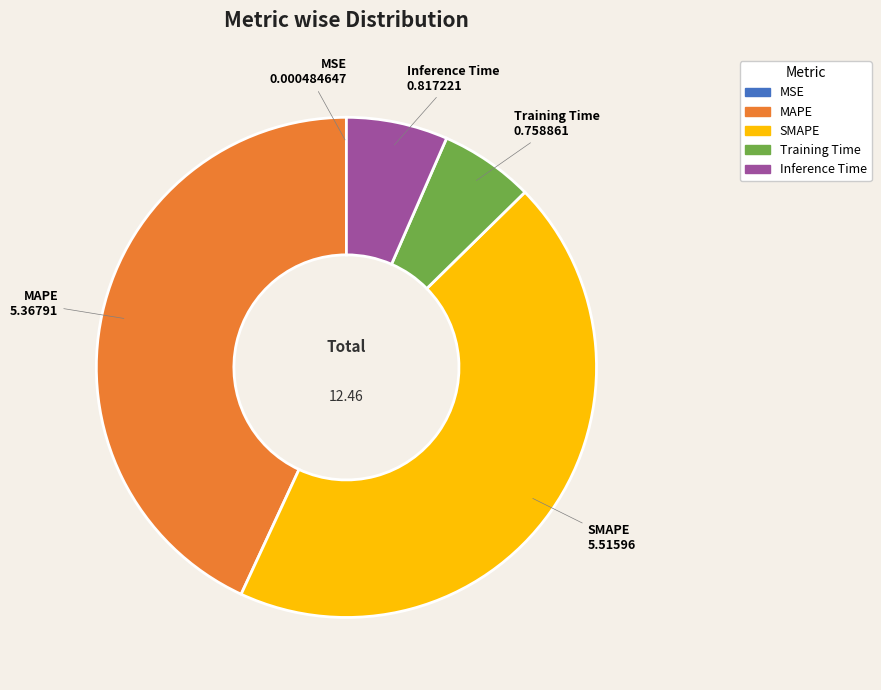

Combined, do SMAPE and Inference Time account for over 50%?

Yes